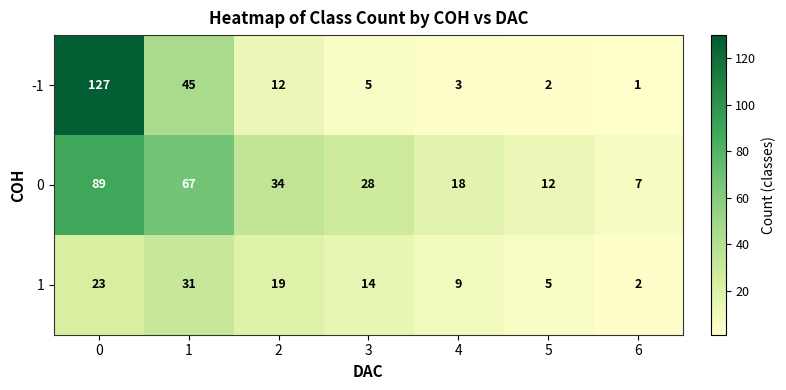

What is the maximum value shown in the chart?

127